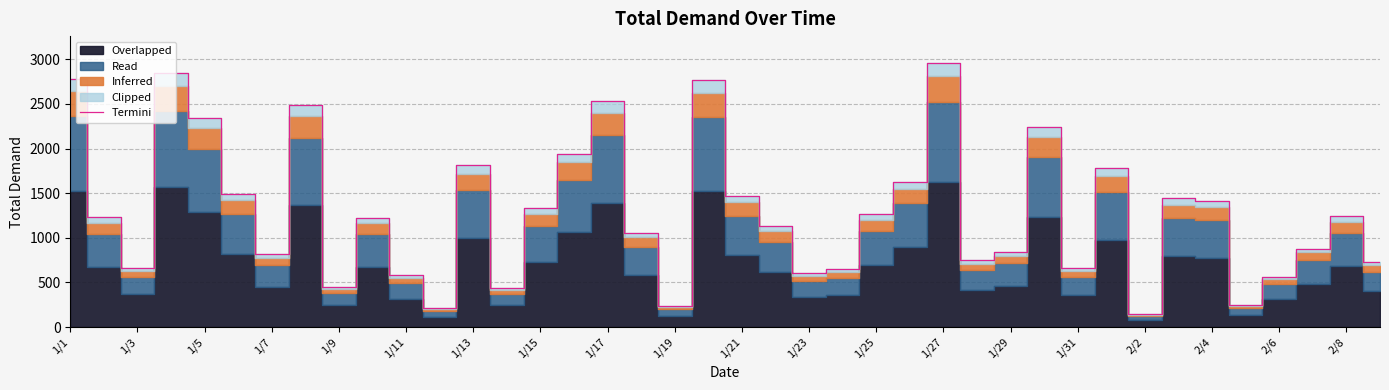

At which label does the data first exceed 1231?

1/1